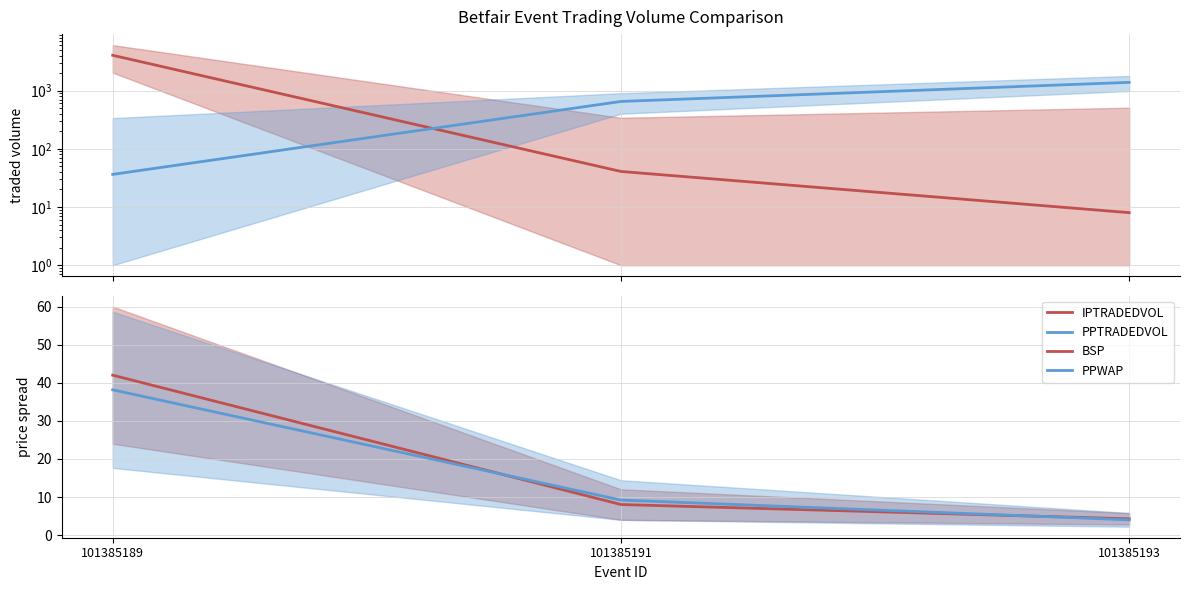

Between 101385189 and 101385193, which series saw the biggest shift?

IPTRADEDVOL